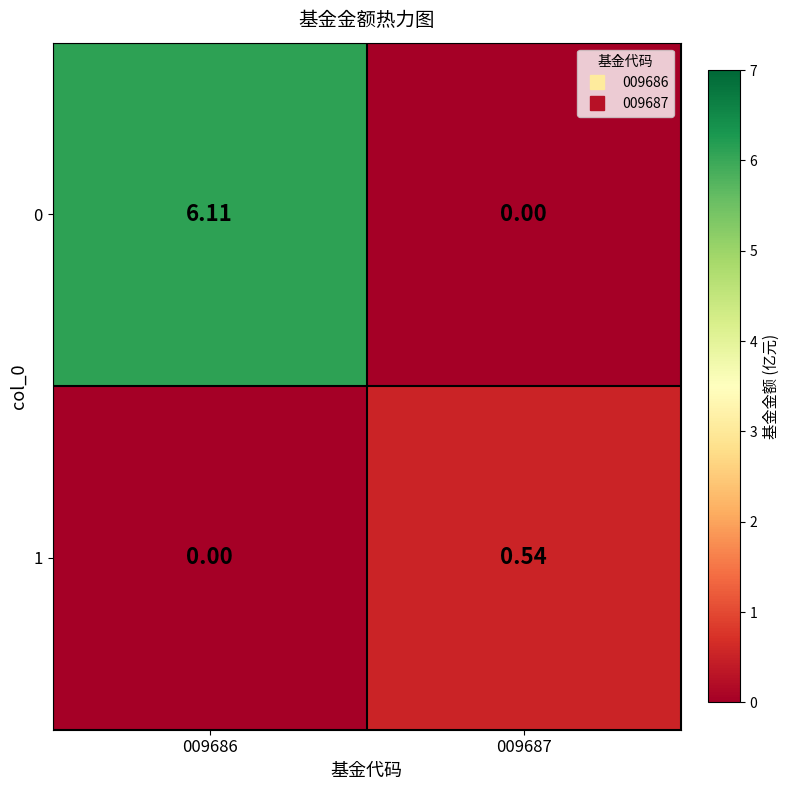

How many categories are shown in the chart?

2